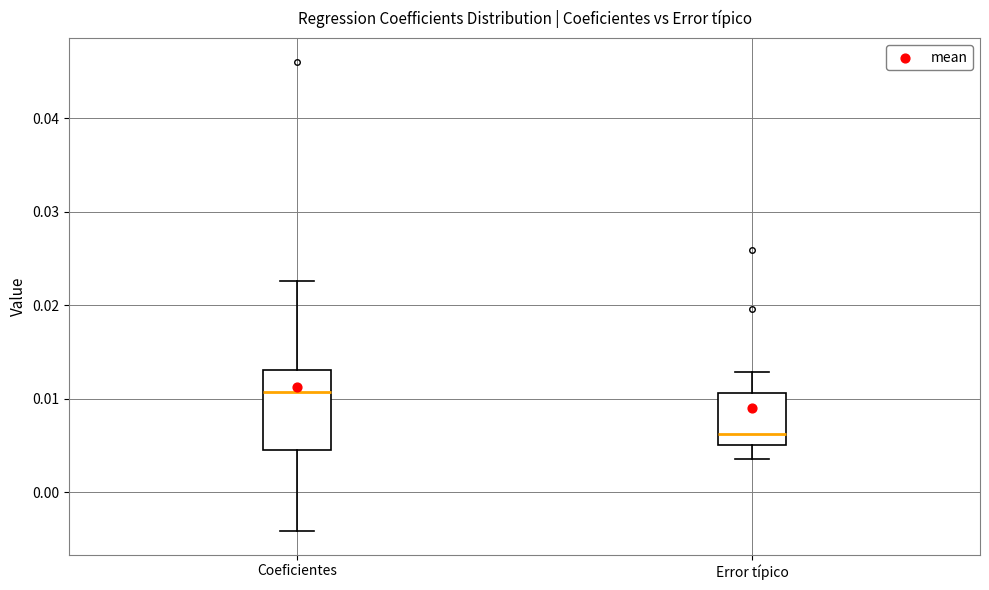

Which box's median line is the lowest?

Error típico